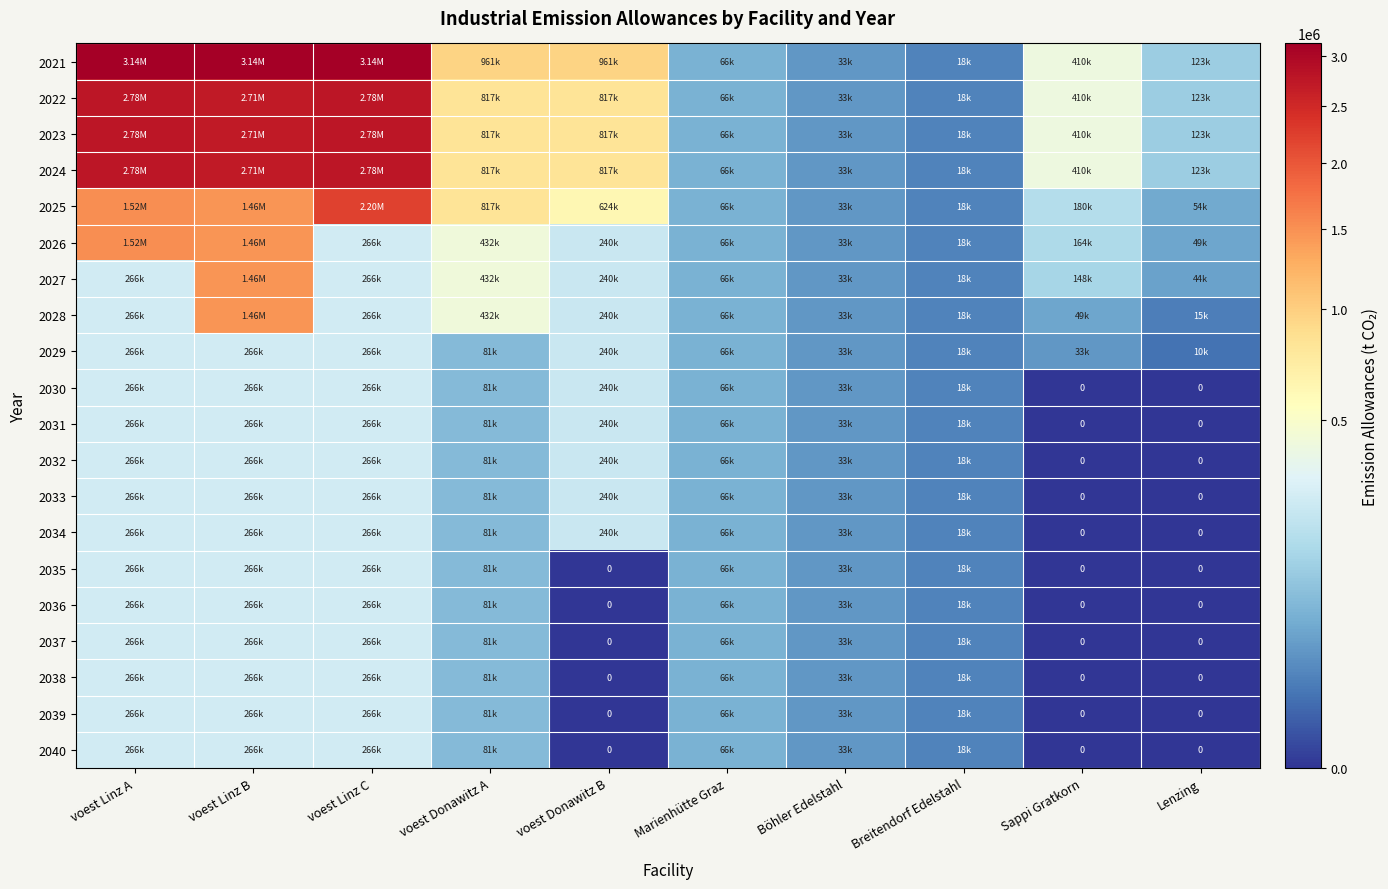

What is the difference between the highest and lowest values at voest Linz B?

2872904.1